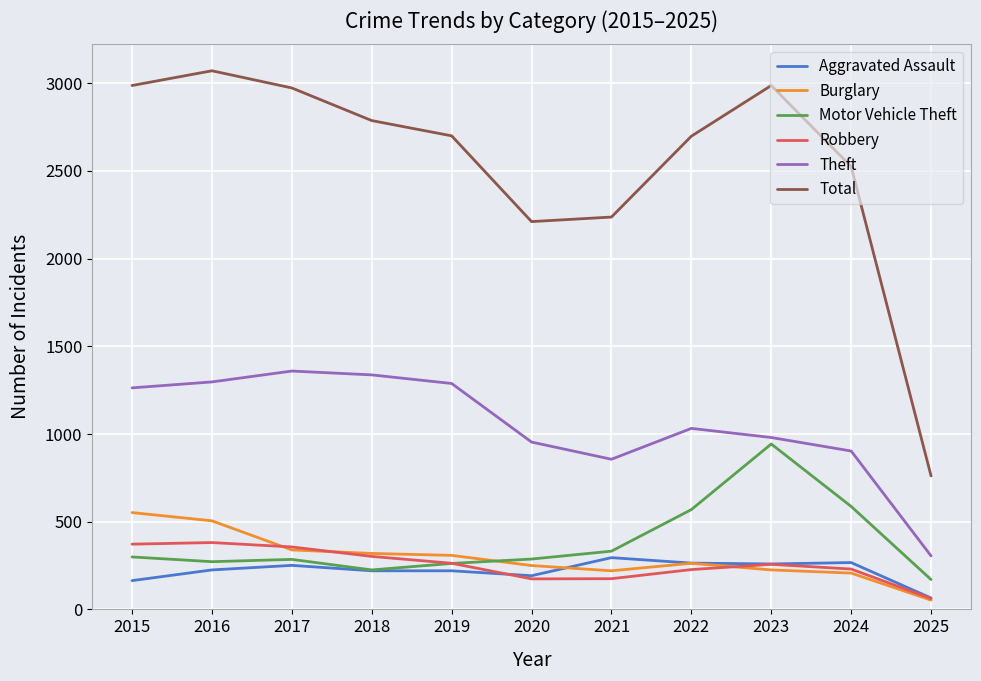

Is it true that Motor Vehicle Theft equals 285 at 2017?

True